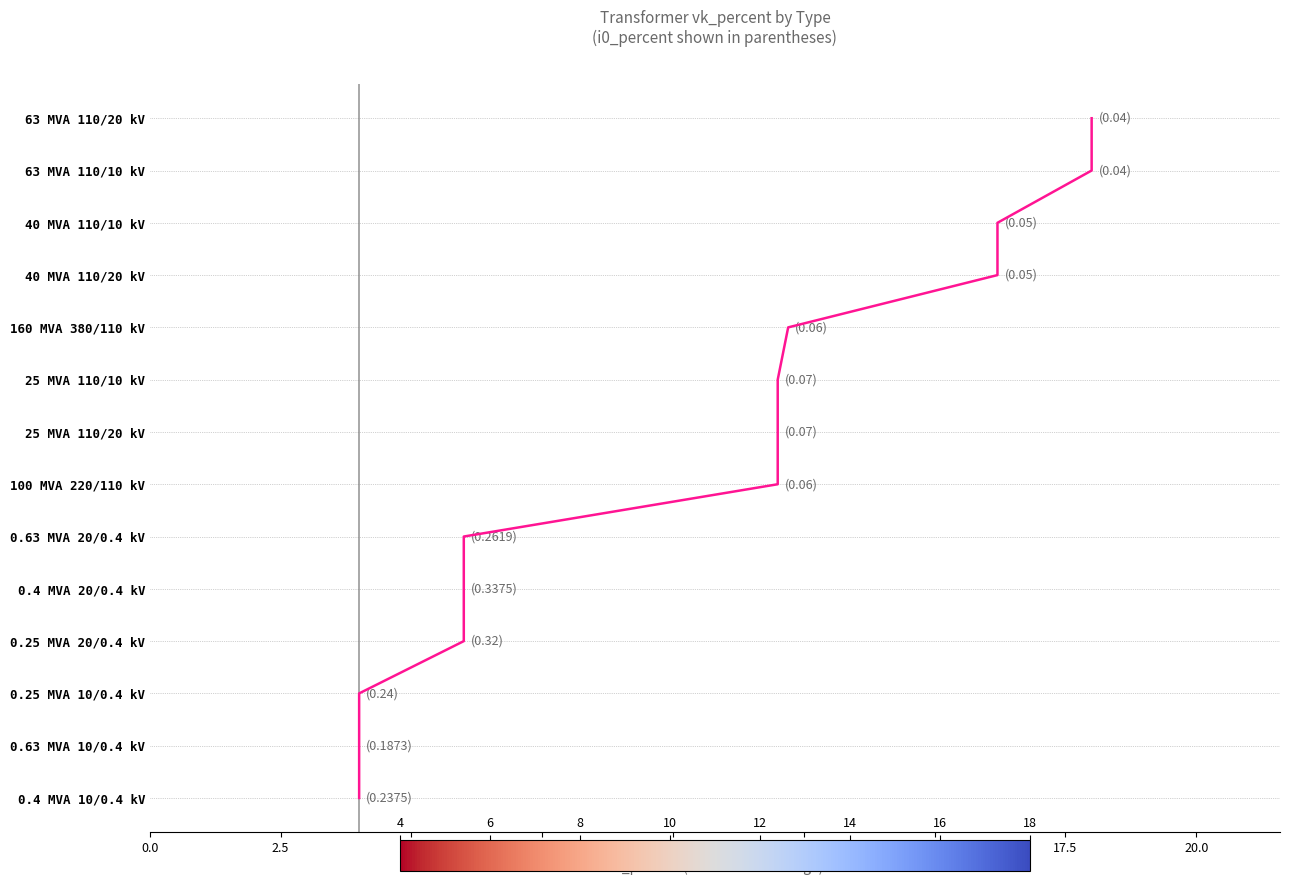

Is this an area chart (filled region under the line)?

No